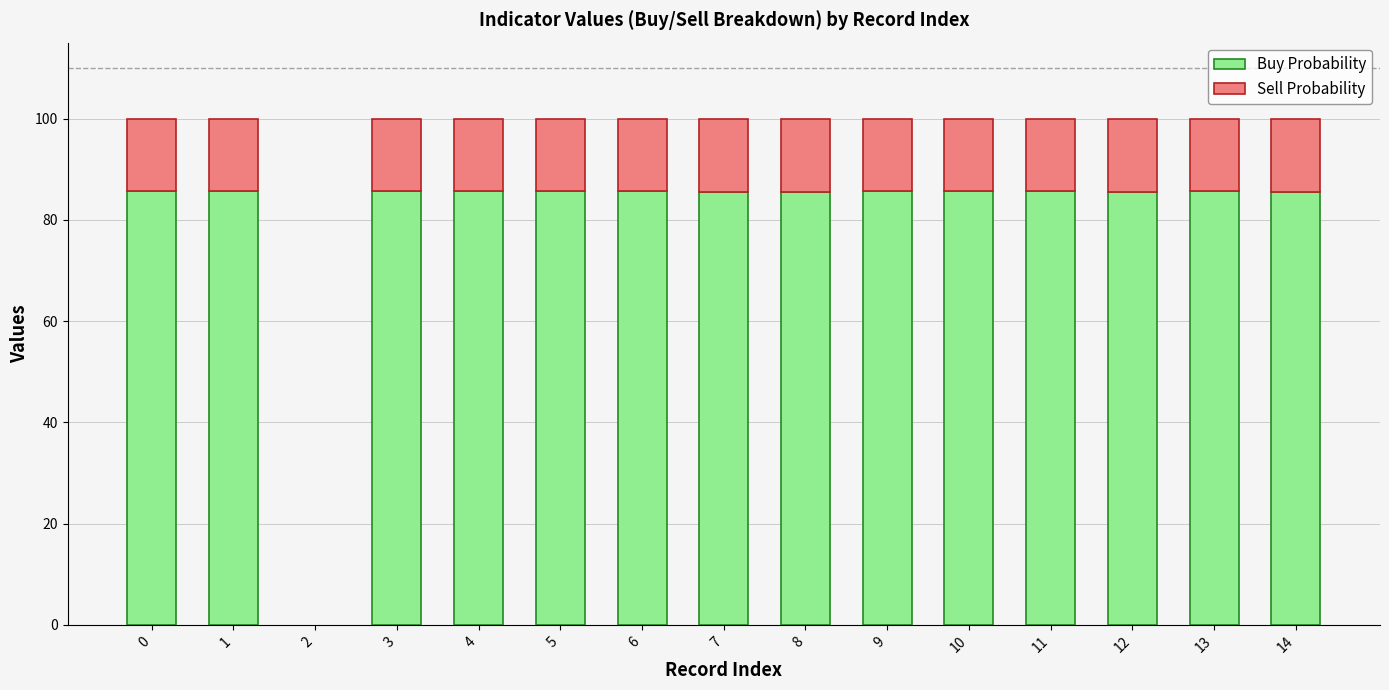

True or false: Buy Probability has a value of 85.5 at 14.

True